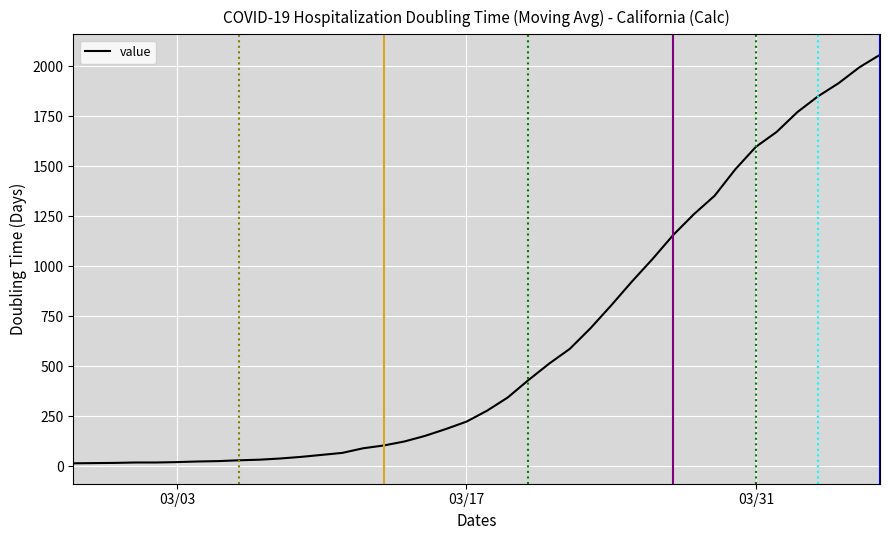

What is the difference between the maximum and minimum values?

2042